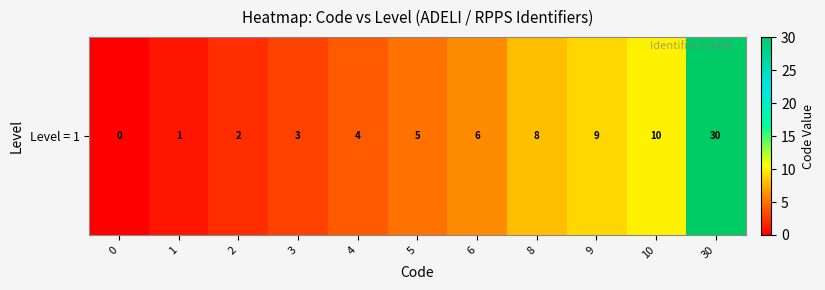

At which category does the chart reach its peak across all series?

30